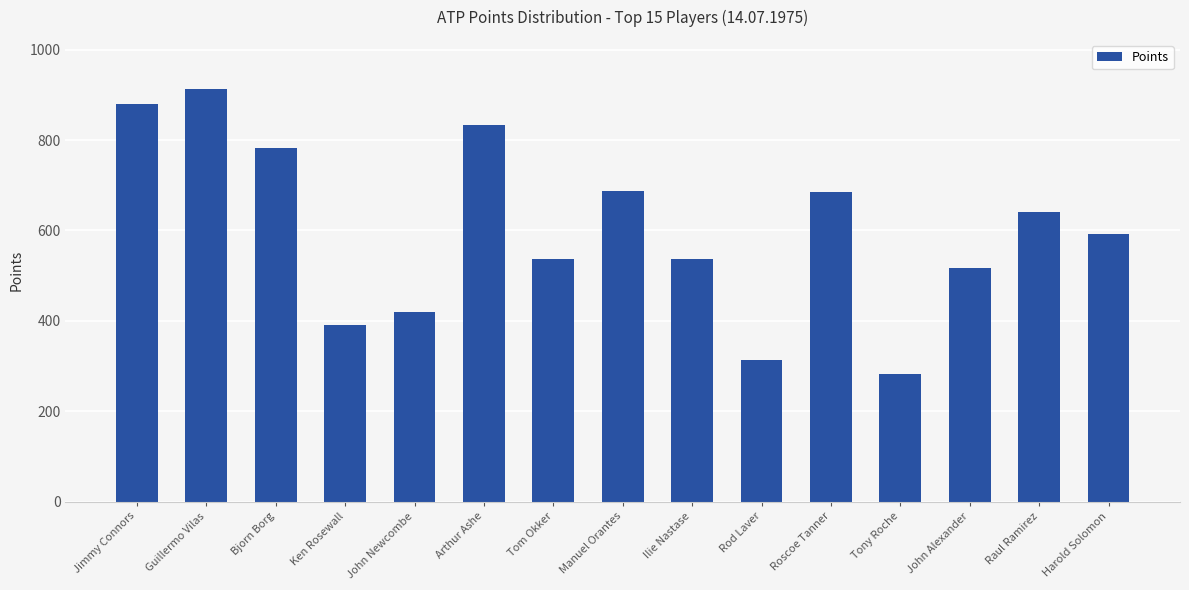

How many values are below 592?

7